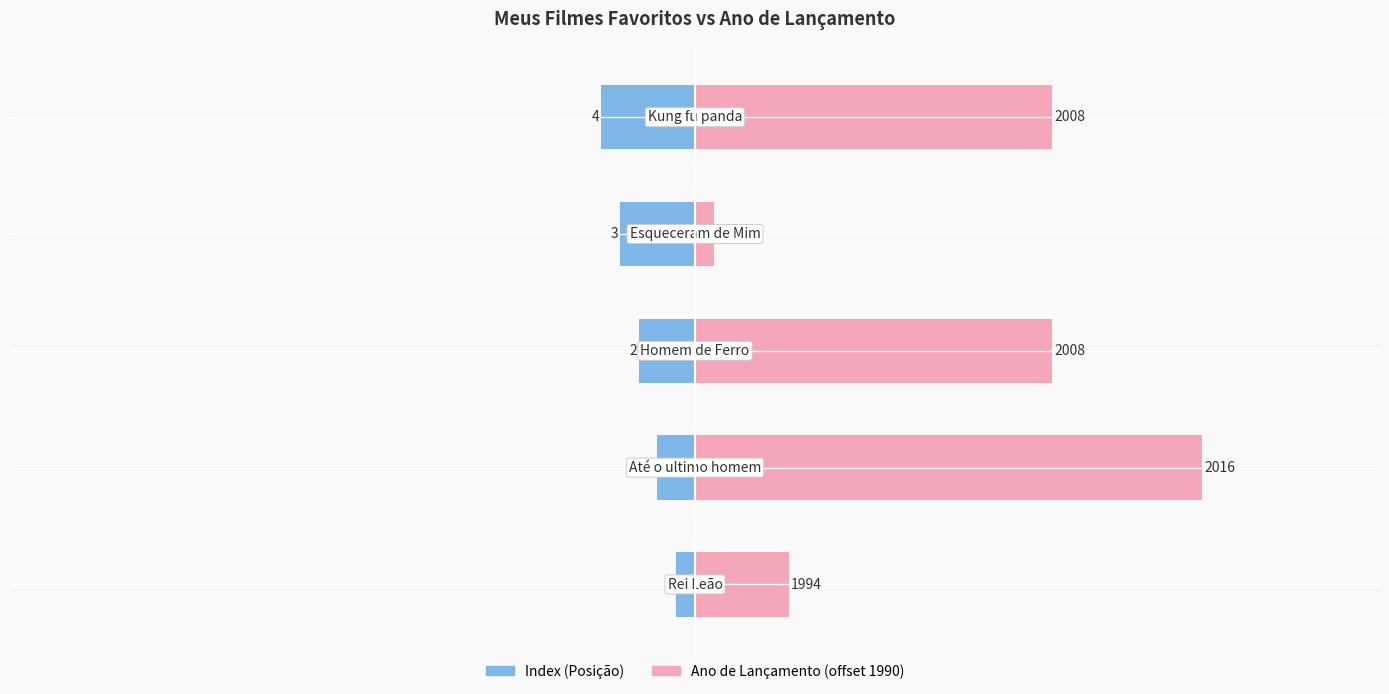

Reading right to left, transcribe all the data shown in this chart.

Index (Posição): 4=-5	3=-4	2=-3	1=-2	0=-1
Ano de Lançamento (offset 1990): 4=19	3=1	2=19	1=27	0=5